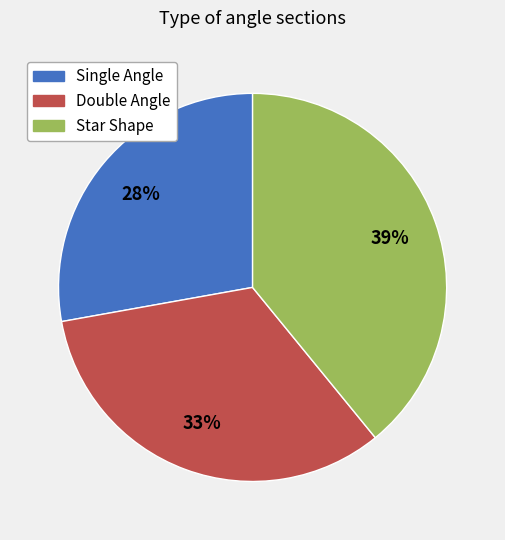

Is there any slice that represents more than half of the pie?

No